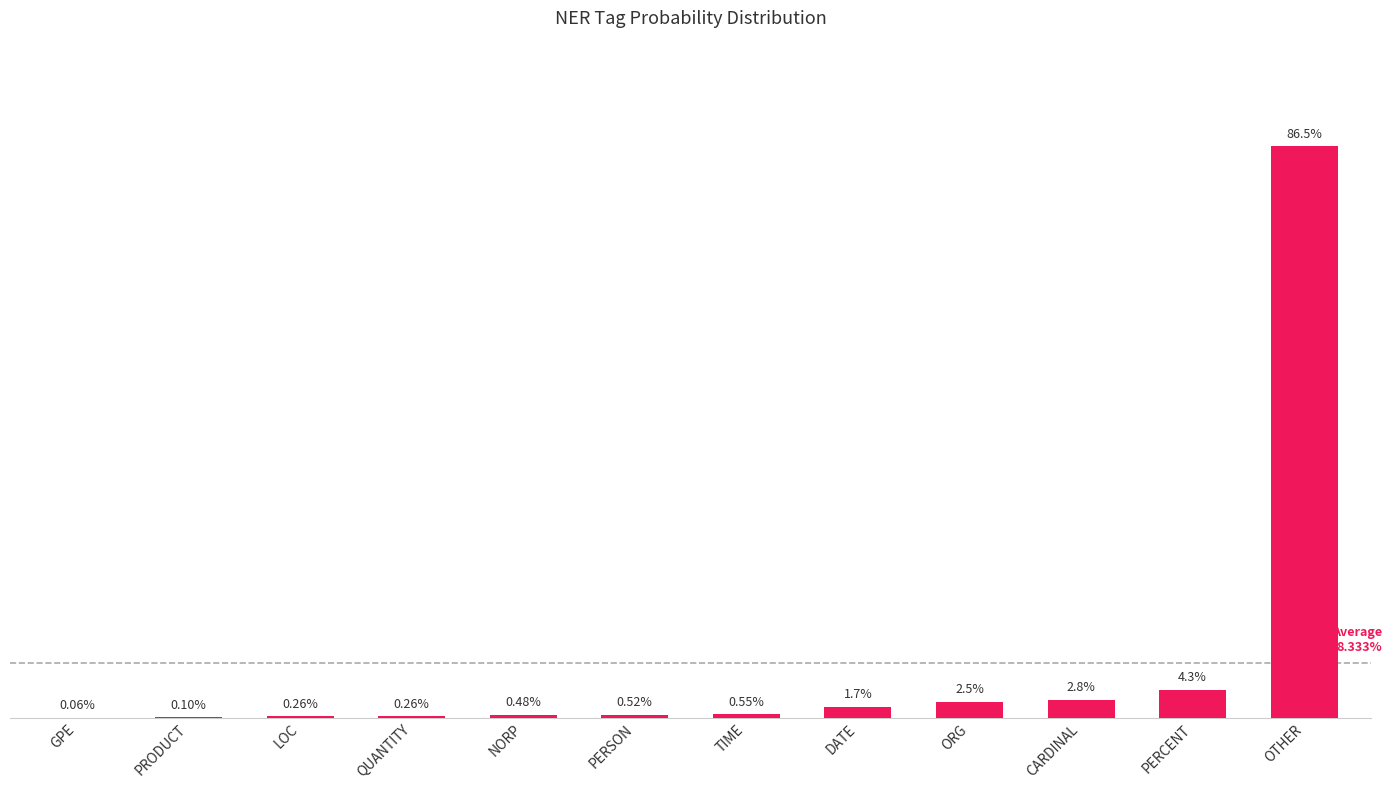

List the labels in order of value, smallest first.

GPE, PRODUCT, LOC, QUANTITY, NORP, PERSON, TIME, DATE, ORG, CARDINAL, PERCENT, OTHER